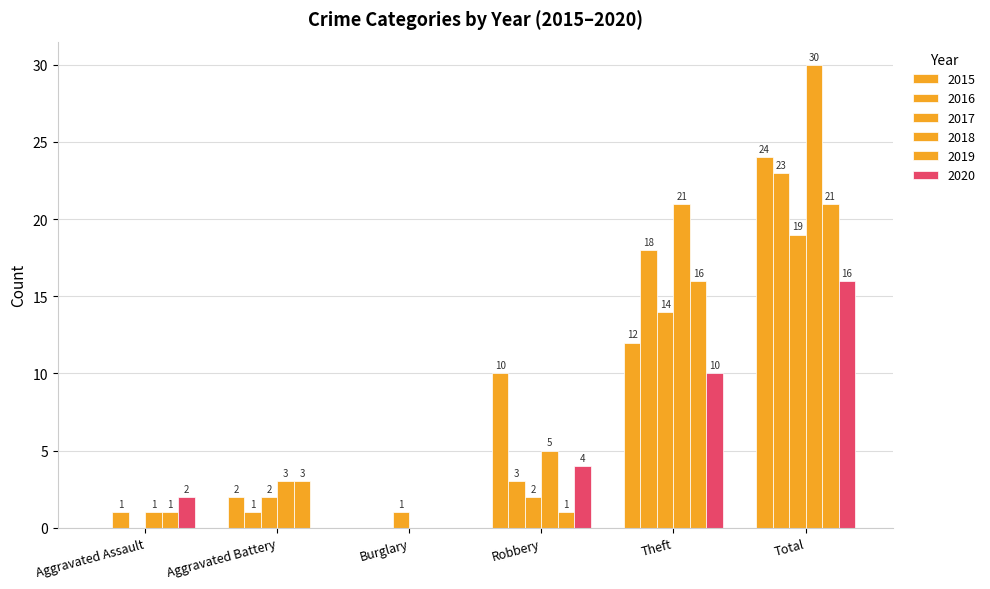

At how many categories does at least one series exceed 16?

2